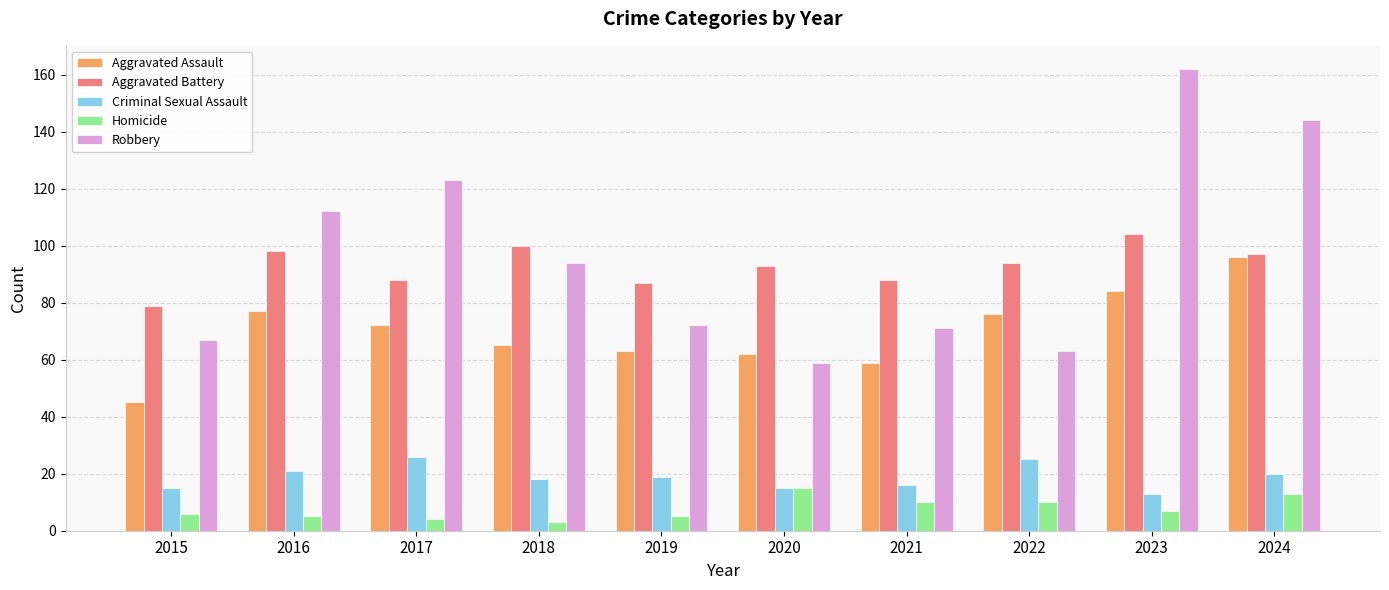

Which category has the highest value in the Robbery series?

2023